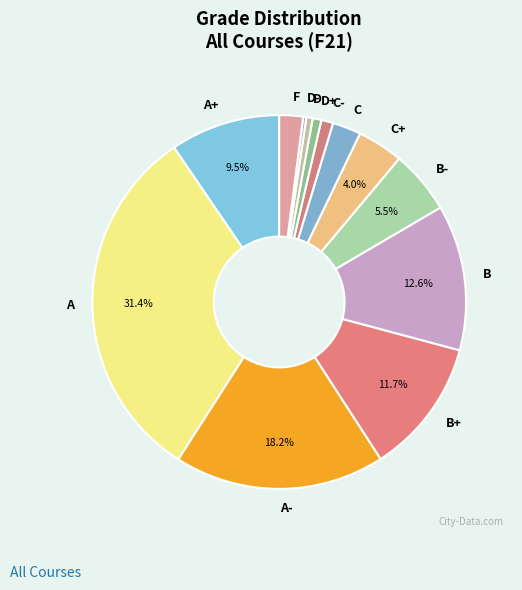

To the nearest percent, what is the difference between the largest and smallest slice percentages?

31%